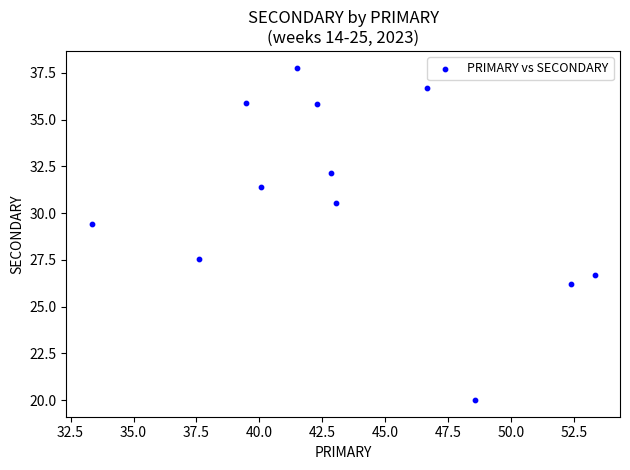

What Y value in the scatter plot is closest to 28?

27.5